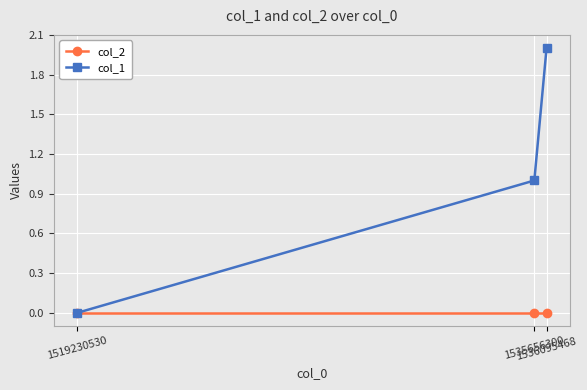

True or false: col_1 has a value of 1 at 1535656300.

True